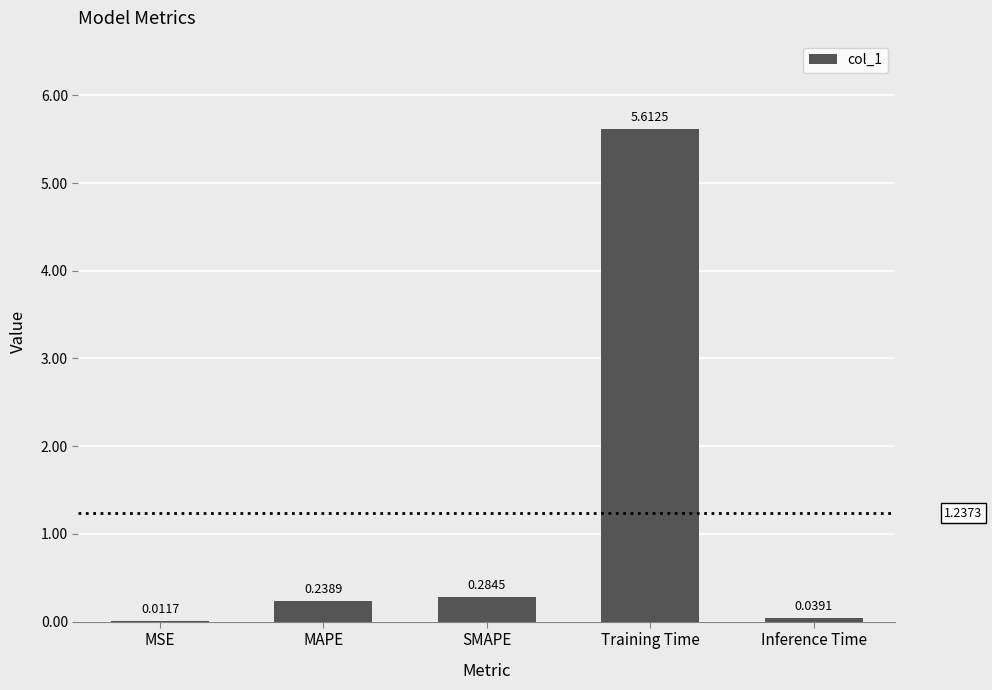

At which category does the chart reach its peak across all series?

Training Time